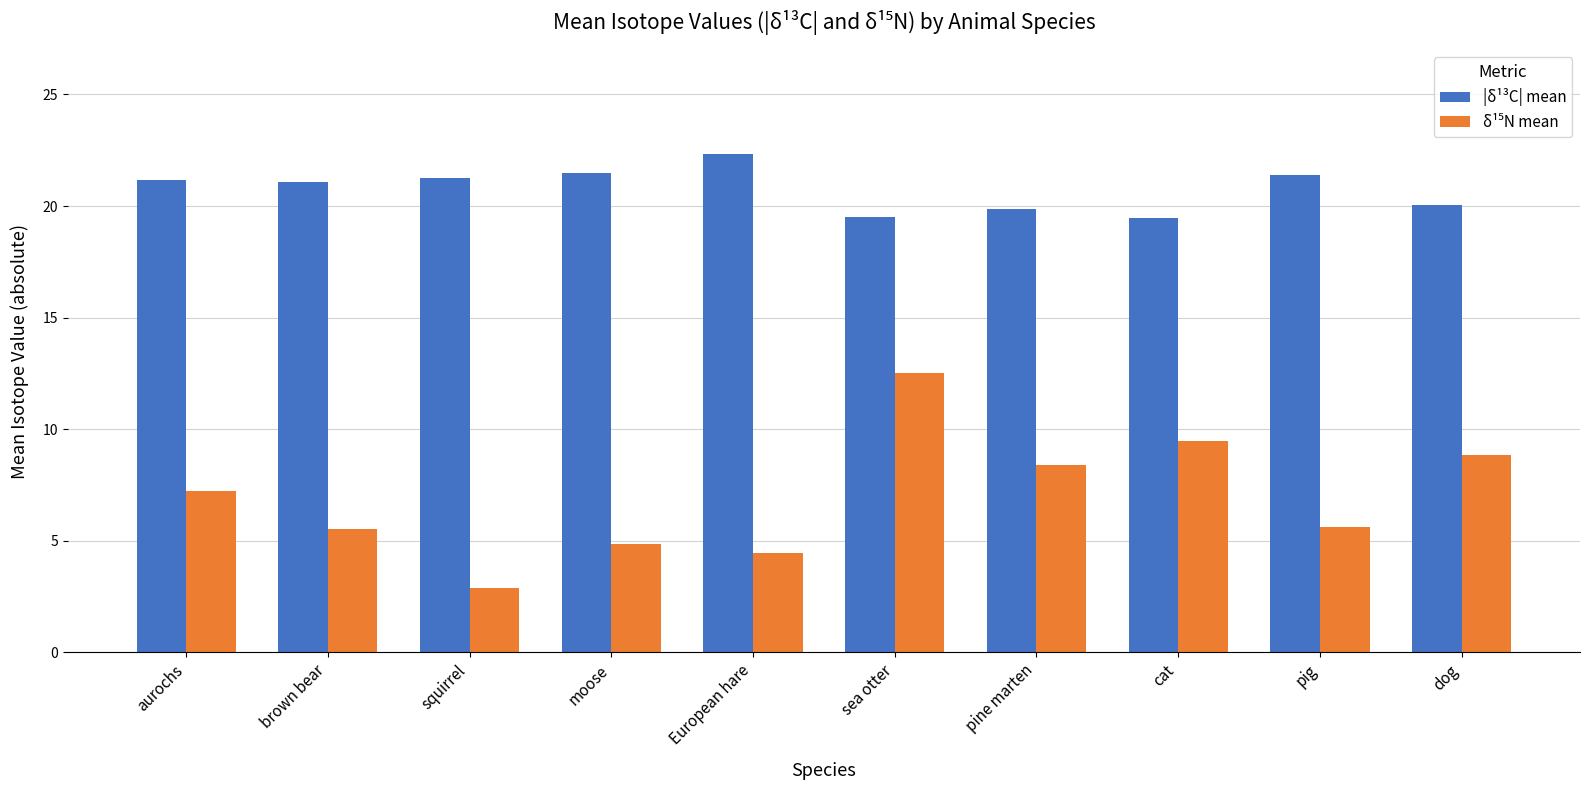

What is the sum of the |δ¹³C| mean values at brown bear and European hare?

43.4